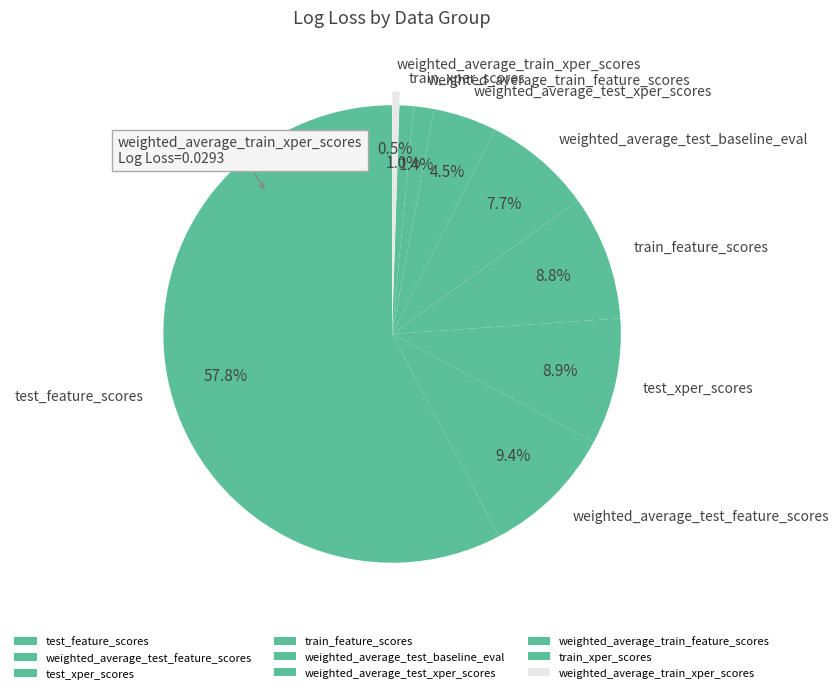

How many segments does this pie chart have?

9